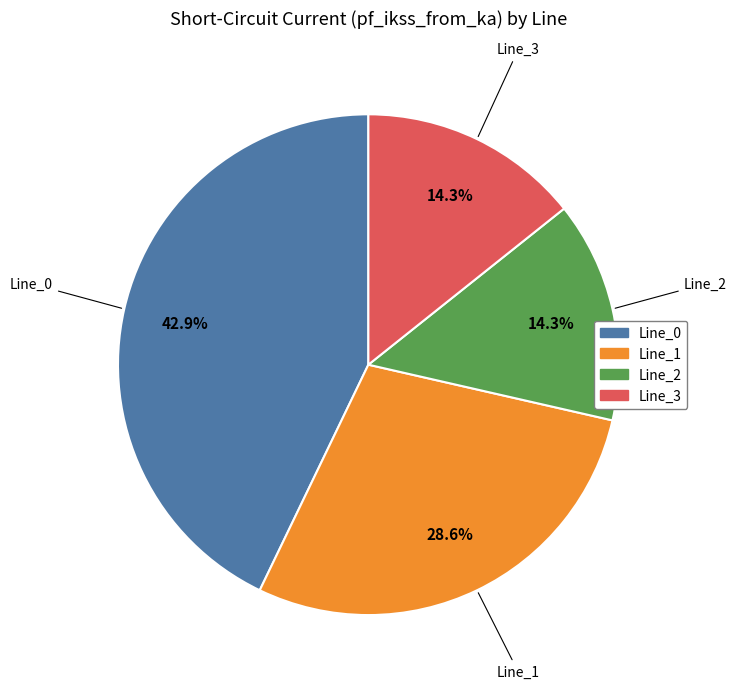

Does any single category account for the majority?

No